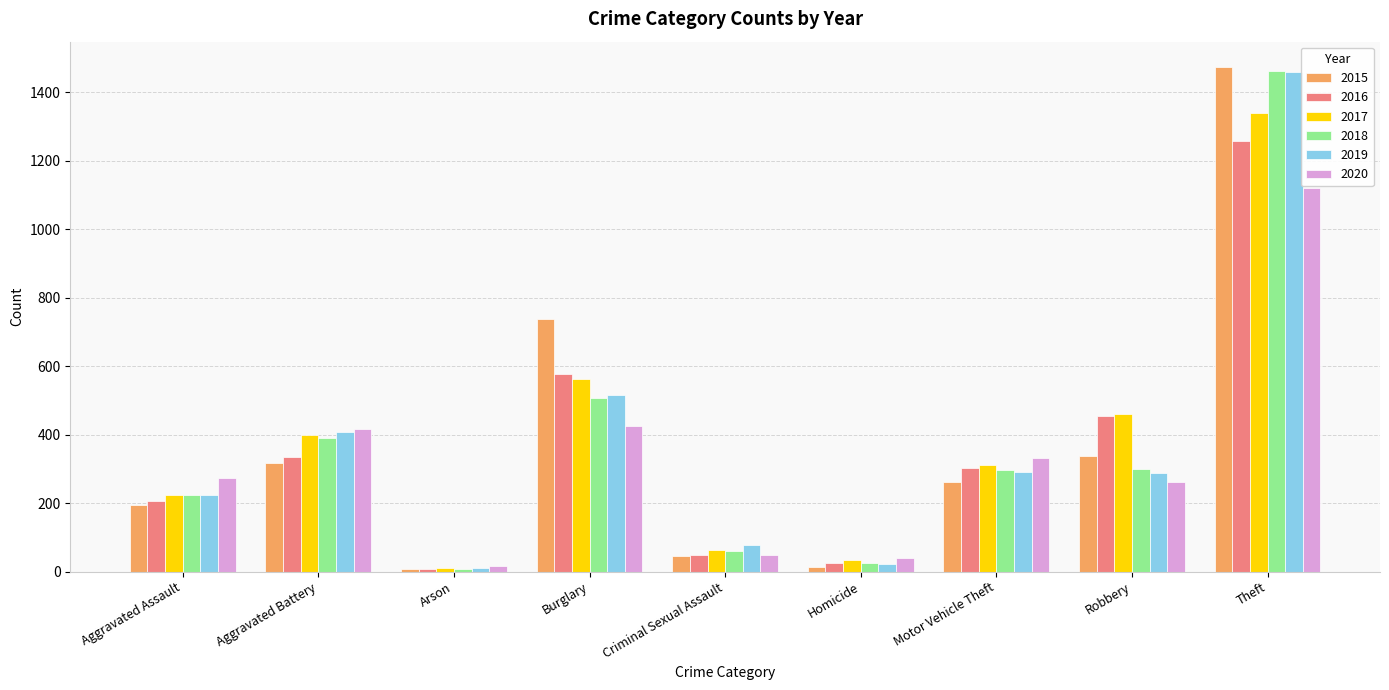

How many distinct data groups are displayed?

6